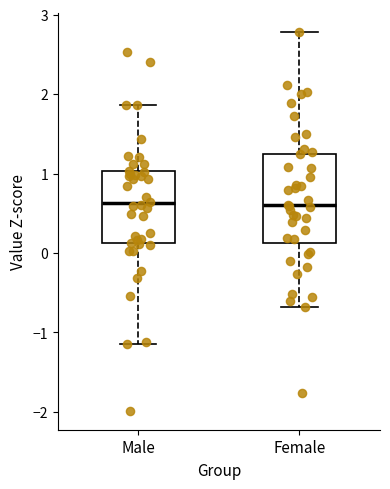

Which box is the tallest, from its lower edge to its upper edge?

Female